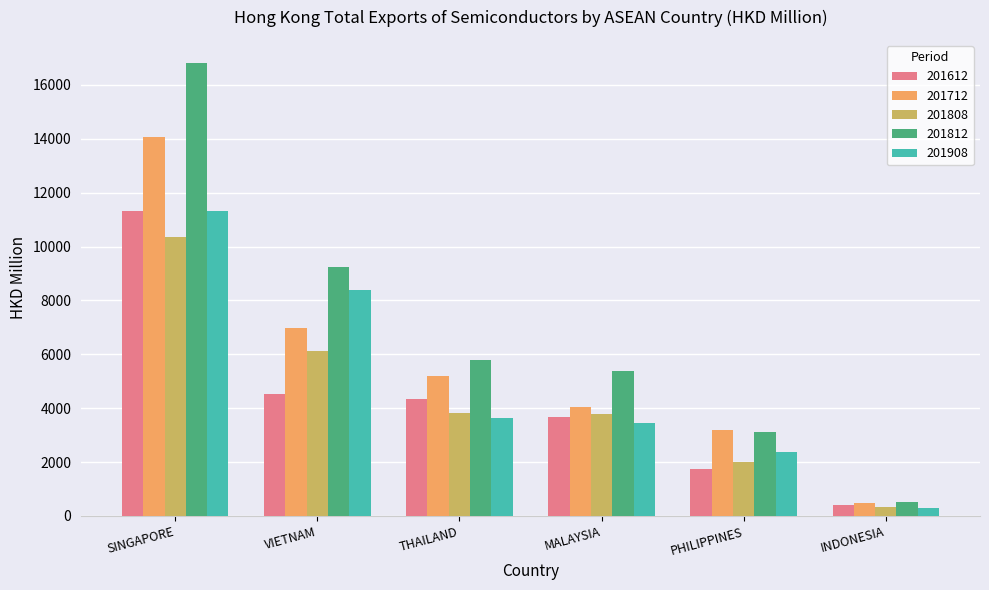

Which category has the highest value in the 201808 series?

SINGAPORE